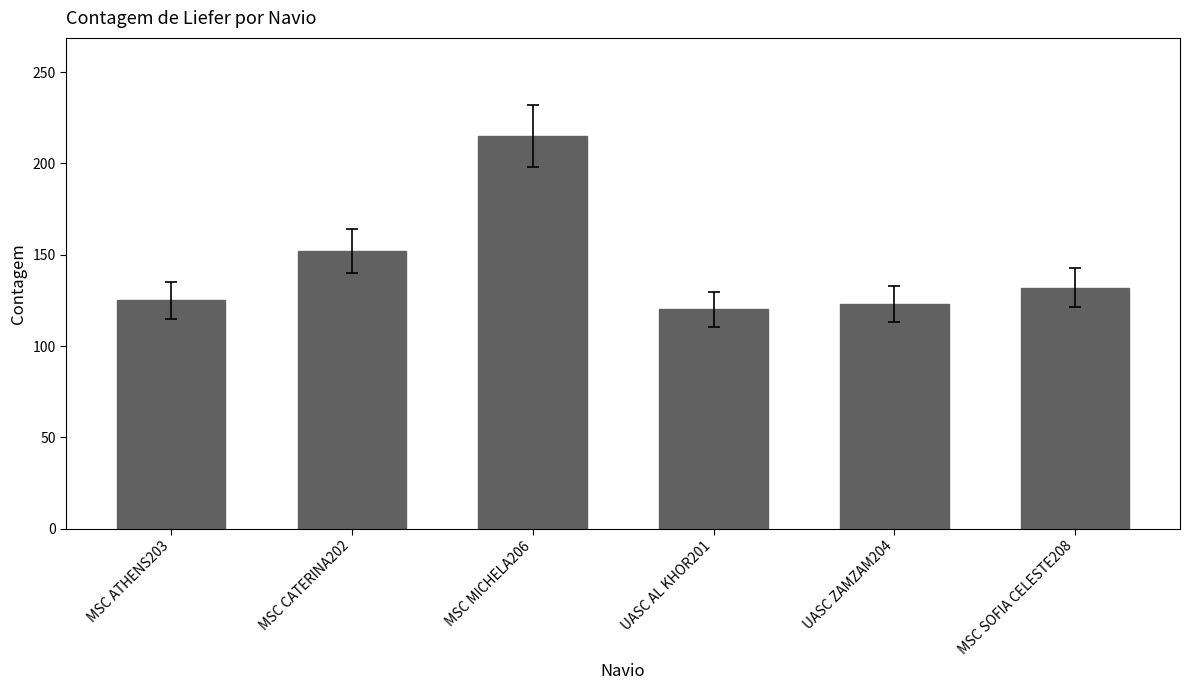

What is the label of the 4th bar from the right?

MSC MICHELA206